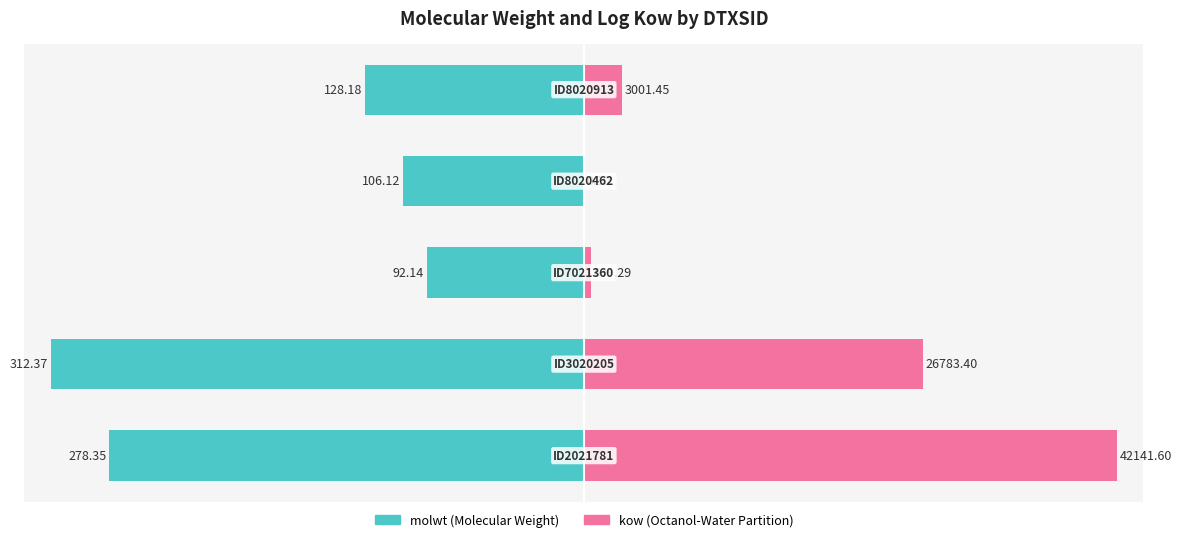

At how many categories does at least one series exceed -51?

5